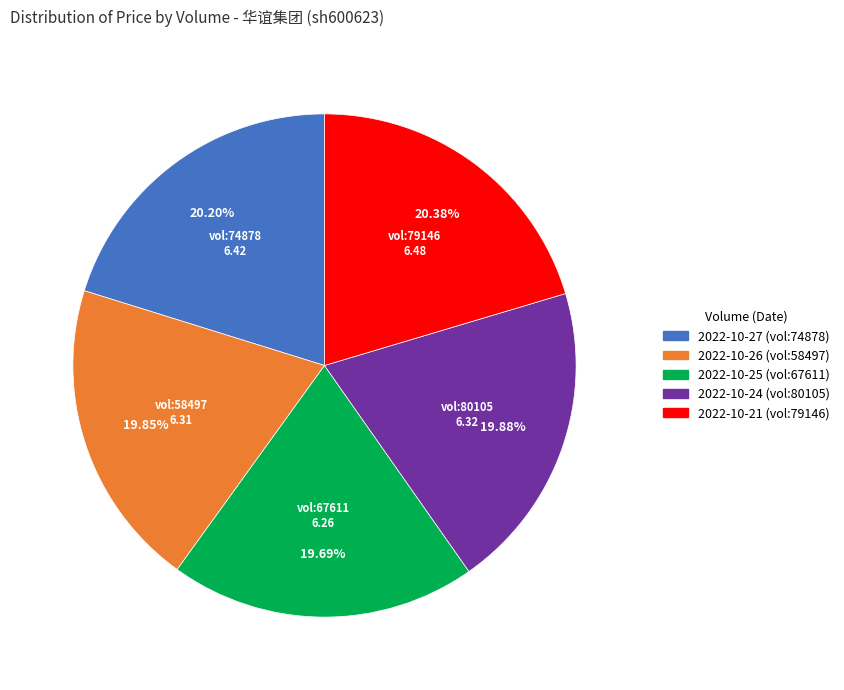

Approximately how many times larger is the value at 2022-10-27 (vol:74878) compared to 2022-10-24 (vol:80105)?

1.0